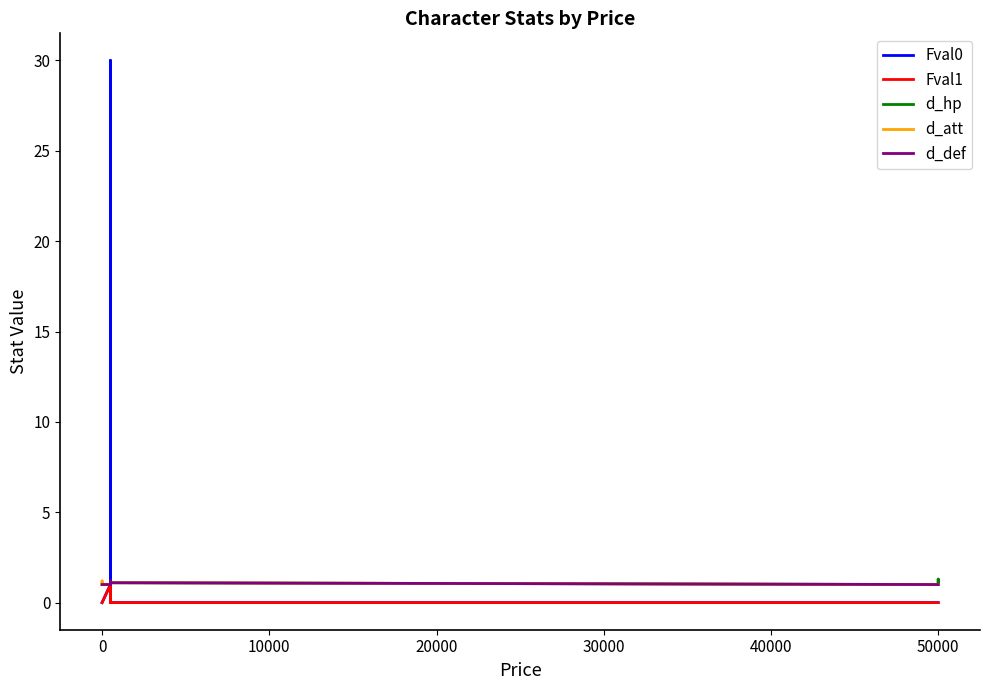

Which series has the largest range (max minus min)?

Fval0